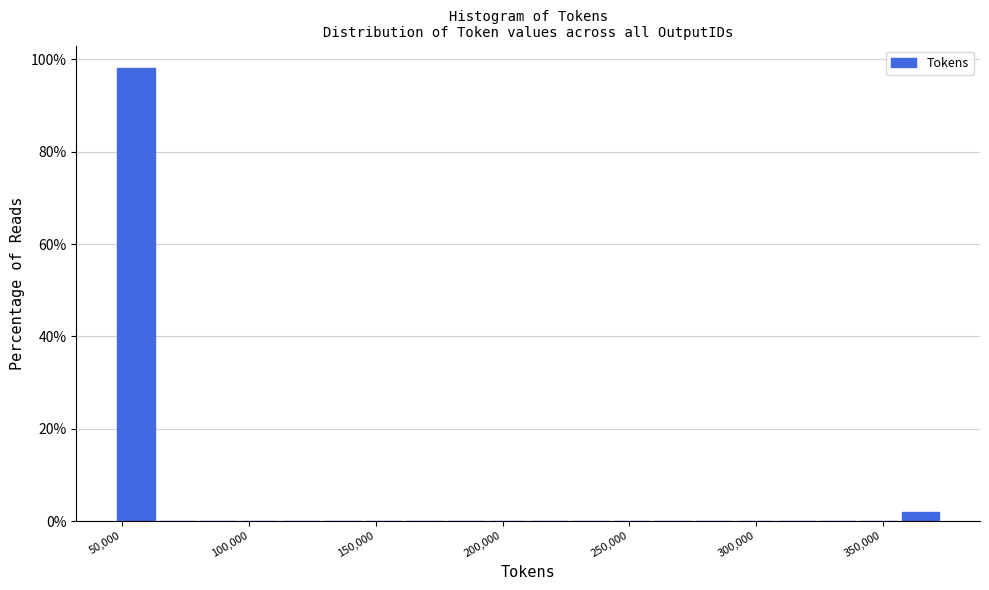

Read against the x-axis, roughly where is the centre of the tallest bar?

55000